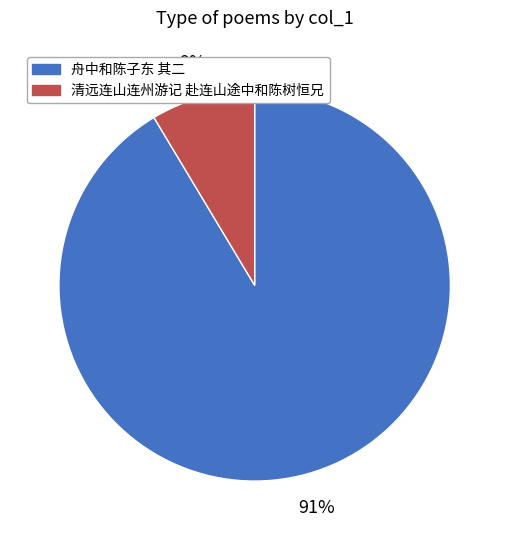

Rank the categories by value from lowest to highest.

清远连山连州游记 赴连山途中和陈树恒兄, 舟中和陈子东 其二